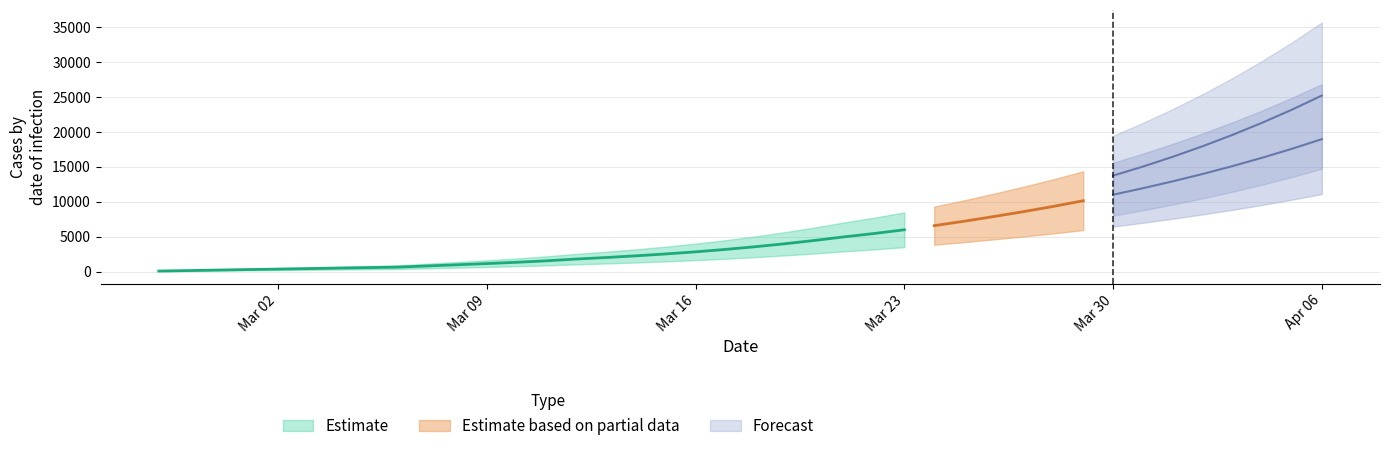

True or false: predicted_current_infected_upper and predicted_current_infected_mean cross at least once.

False